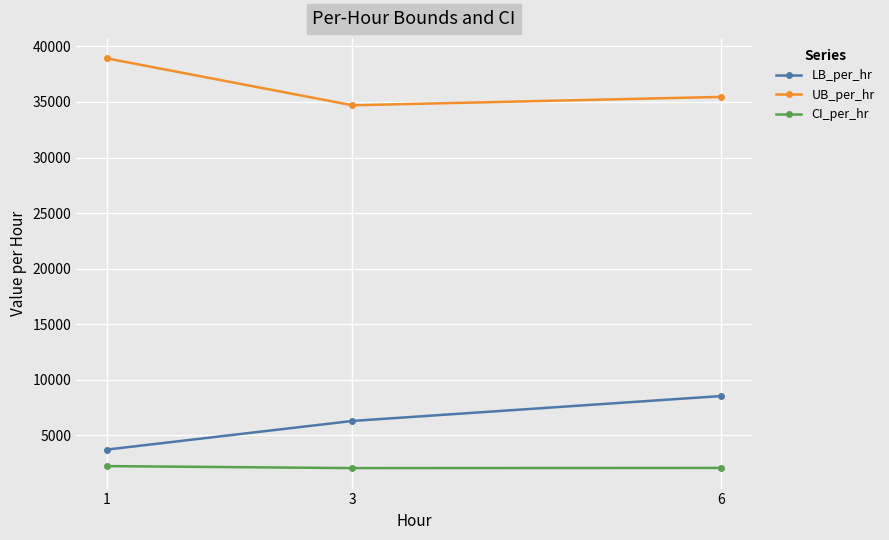

Which category has the highest value across all series?

1